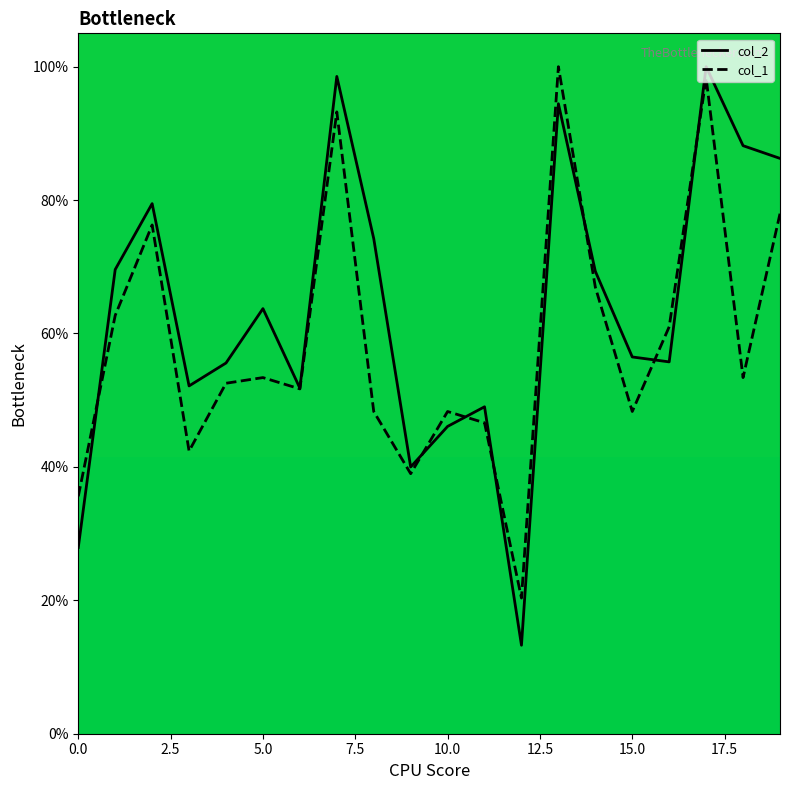

What is the maximum value for col_1?

100.0